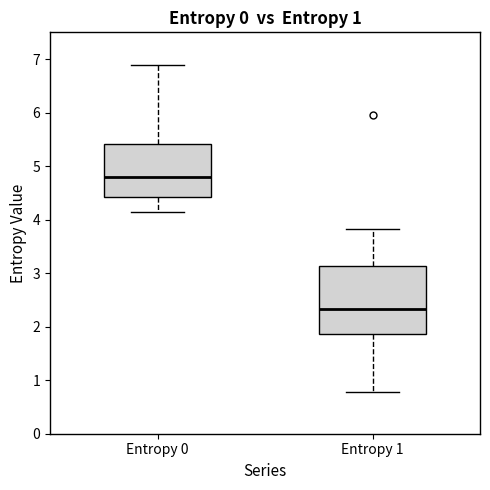

Which box's median line is the lowest?

Entropy 1